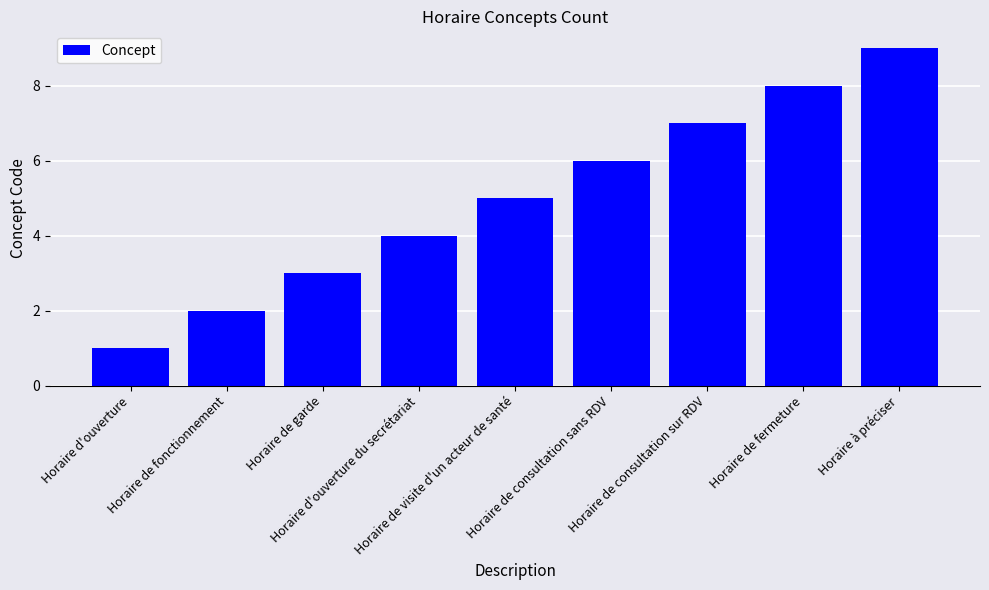

Rank the categories by value from highest to lowest.

Horaire à préciser, Horaire de fermeture, Horaire de consultation sur RDV, Horaire de consultation sans RDV, Horaire de visite d'un acteur de santé, Horaire d'ouverture du secrétariat, Horaire de garde, Horaire de fonctionnement, Horaire d'ouverture